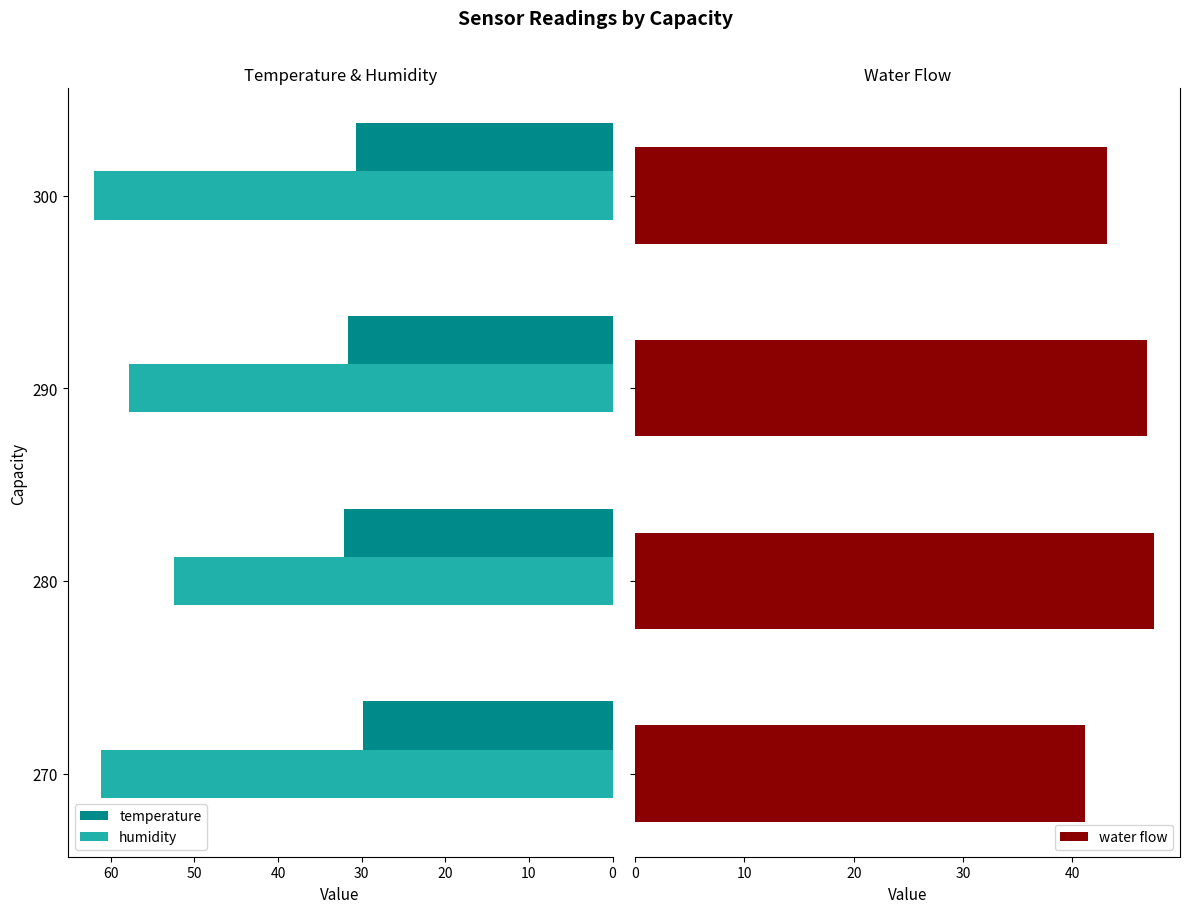

Reading left to right, list all the values displayed in this chart.

temperature: 29.9	32.1	31.7	30.6
humidity: 61.2	52.5	57.8	62.0
water flow: 41.2	47.5	46.8	43.2